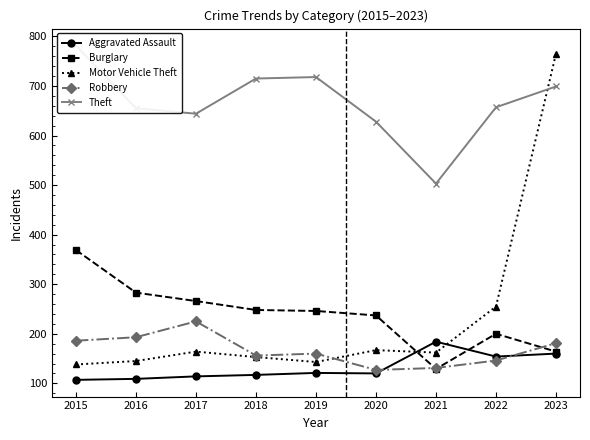

At how many categories does at least one series exceed 546?

8